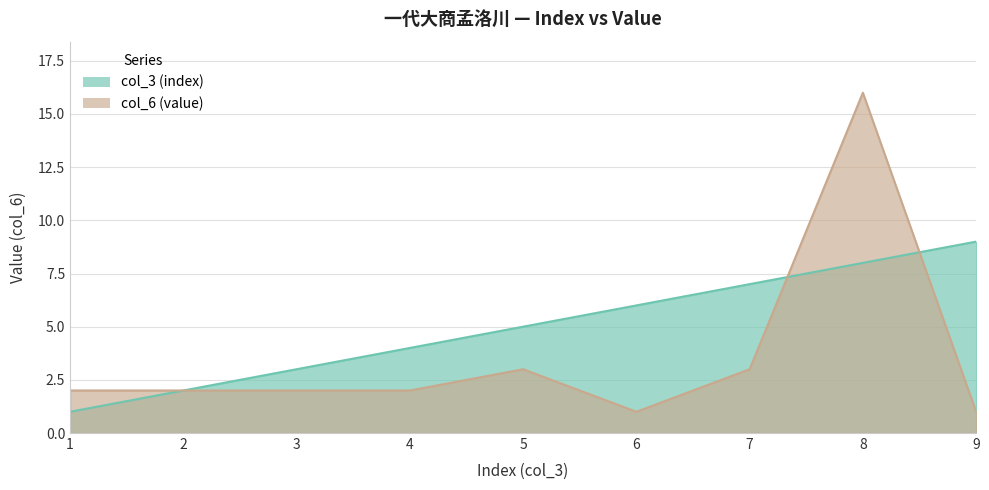

How many lines are shown in the chart?

2